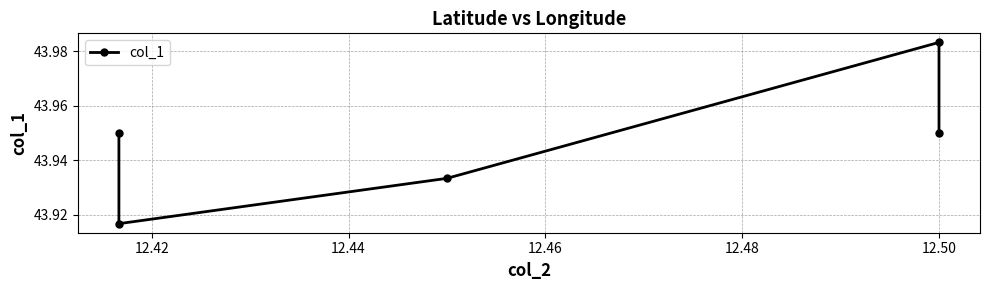

What is the value of the 4th point from the left?

44.0